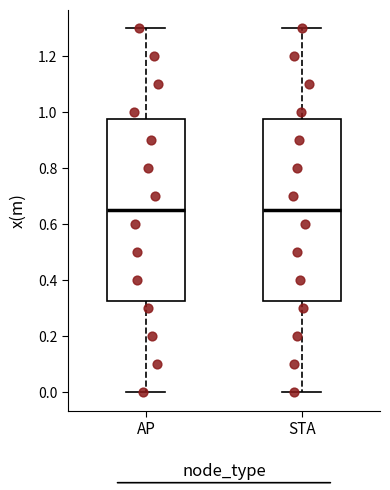

Reading left to right, transcribe this box plot: for each box, give where its median line is, the range the box spans, and where its two whiskers end, as read against the y-axis. The values are not printed on the chart, so give them approximately, as read against the axis.

AP: median 0.66, box 0.32 to 0.98, whiskers 0.00 to 1.30
STA: median 0.66, box 0.32 to 0.98, whiskers 0.00 to 1.30